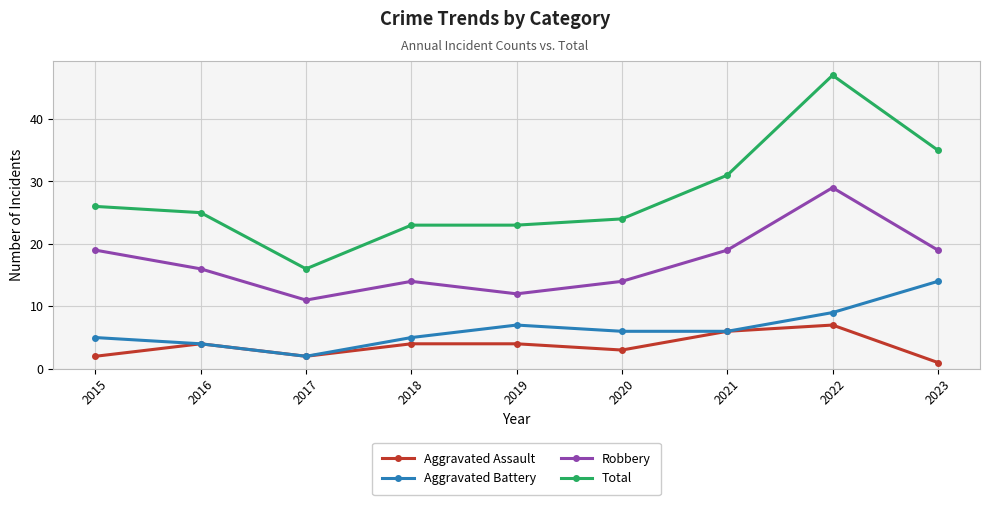

Reading left to right, transcribe all the data shown in this chart.

Aggravated Assault: 2015=2	2016=4	2017=2	2018=4	2019=4	2020=3	2021=6	2022=7	2023=1
Aggravated Battery: 2015=5	2016=4	2017=2	2018=5	2019=7	2020=6	2021=6	2022=9	2023=14
Robbery: 2015=19	2016=16	2017=11	2018=14	2019=12	2020=14	2021=19	2022=29	2023=19
Total: 2015=26	2016=25	2017=16	2018=23	2019=23	2020=24	2021=31	2022=47	2023=35